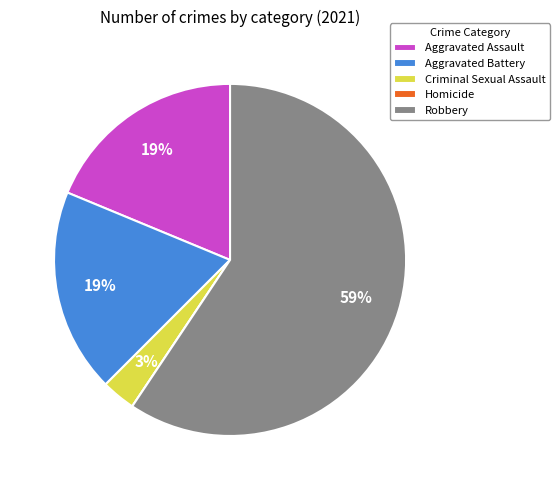

To the nearest percent, what portion does Aggravated Assault represent?

19%